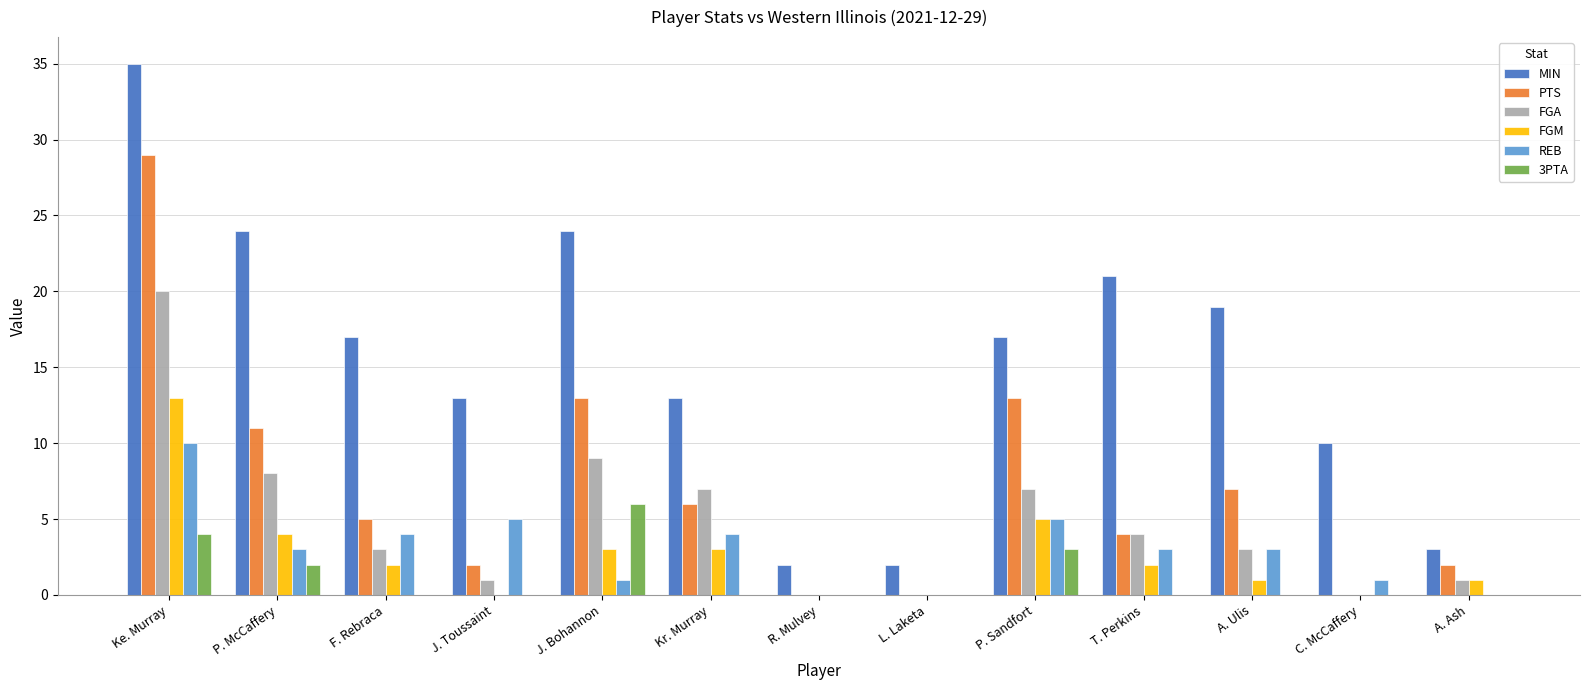

What is the average value of the MIN series?

15